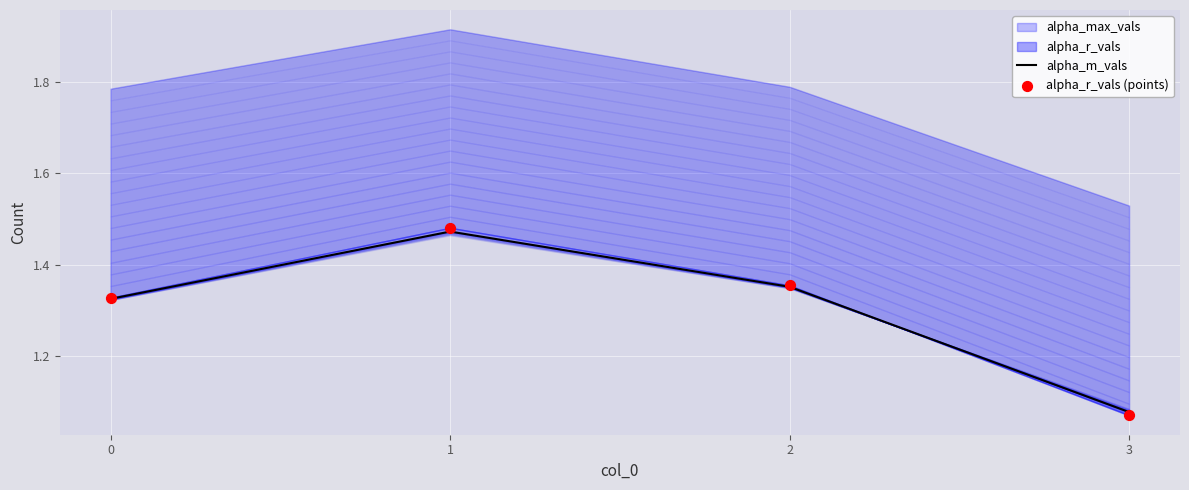

At which category is the sum across all series the highest?

1